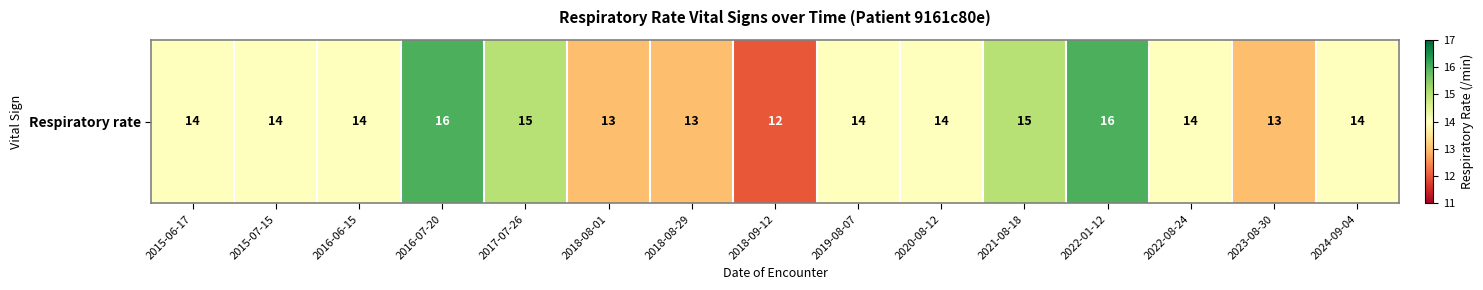

What is the sum of the values at 2018-08-29 and 2016-07-20?

29